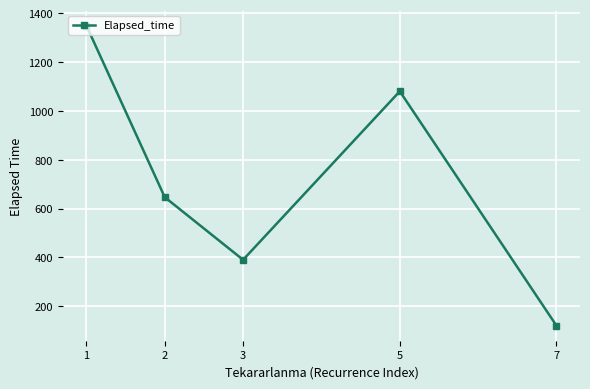

Where is the first local maximum?

5